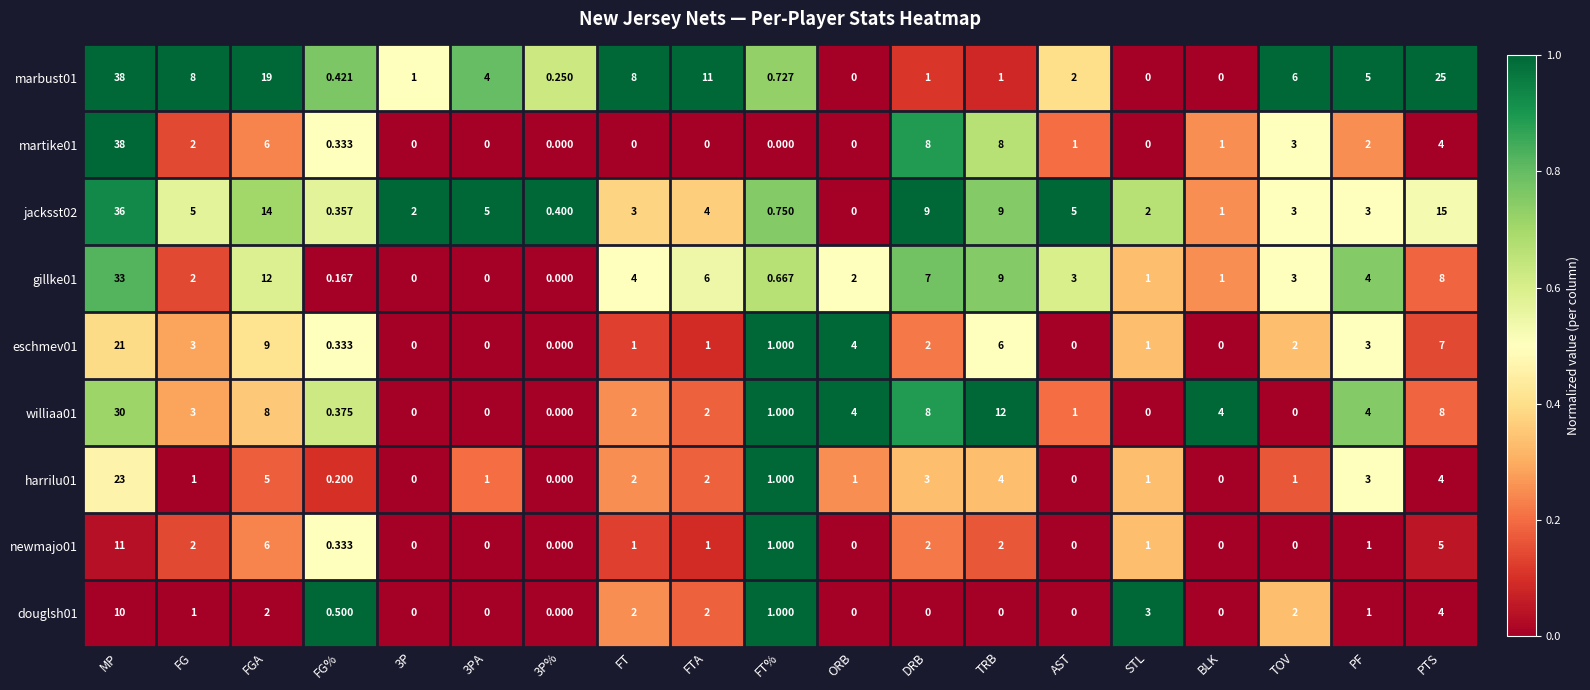

At which label does gillke01 first exceed 3?

MP